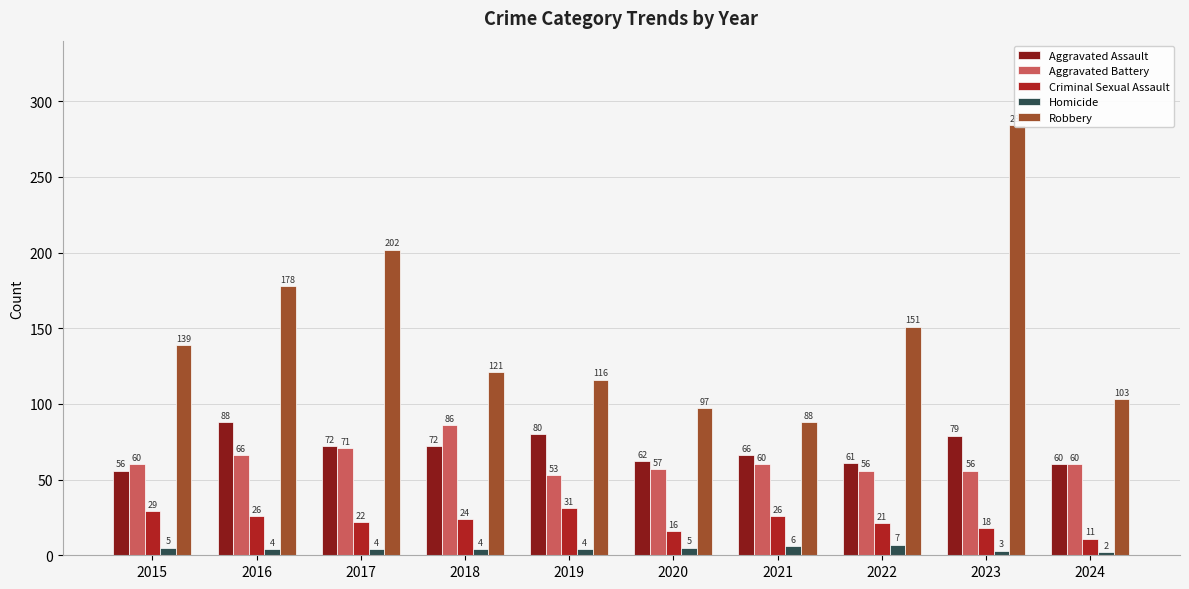

Is the value of Aggravated Battery at 2022 greater than the value of Criminal Sexual Assault at 2021?

Yes